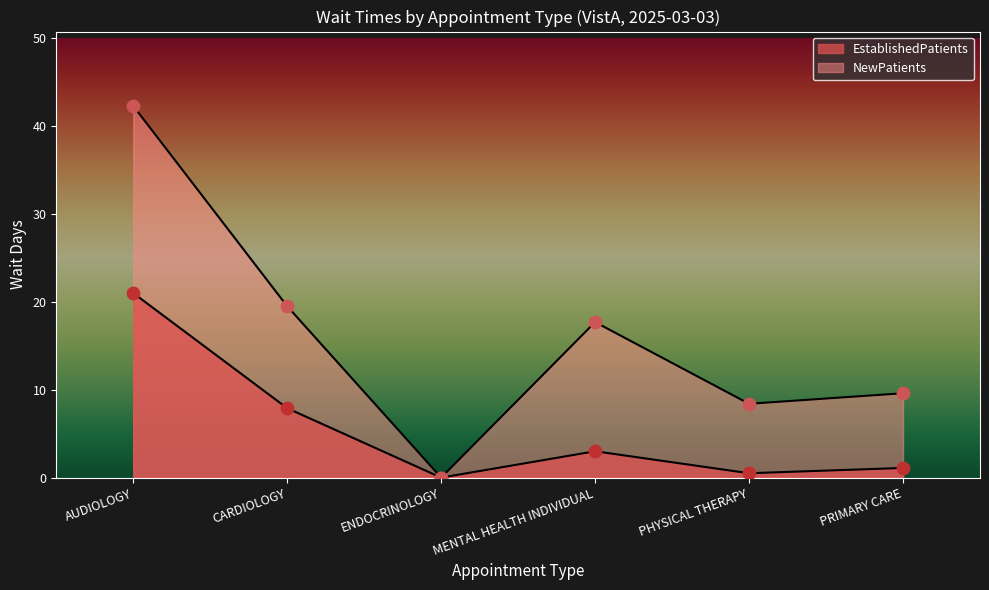

Which series has the widest spread of Y values?

NewPatients